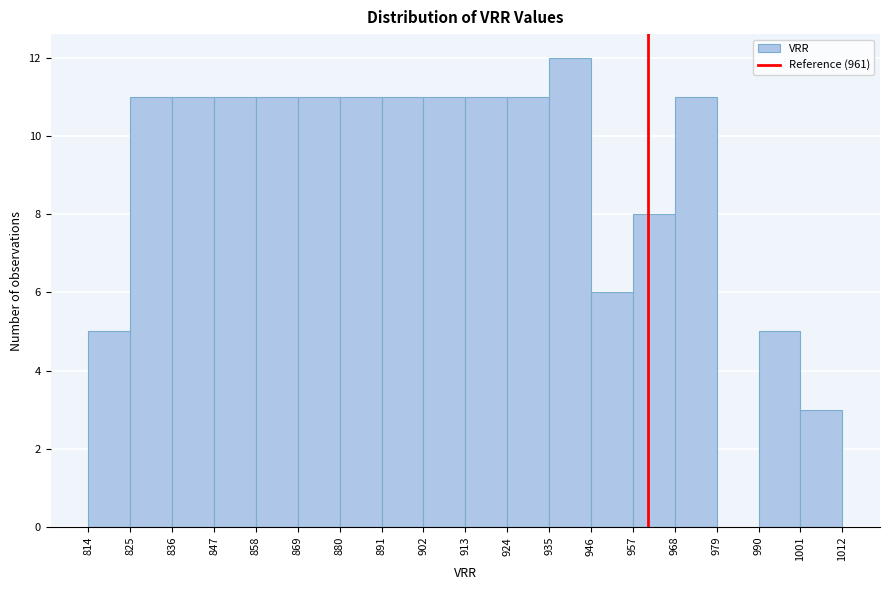

Which range on the x-axis has the tallest bar?

935 to 946